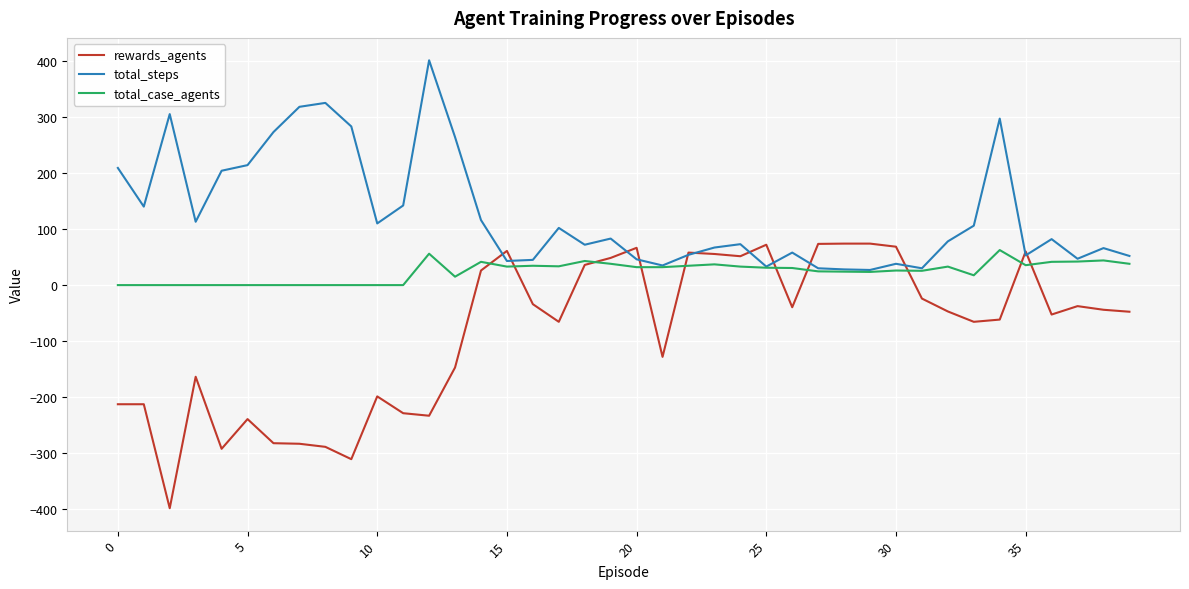

List the series in order of their overall mean, lowest first.

rewards_agents, total_case_agents, total_steps